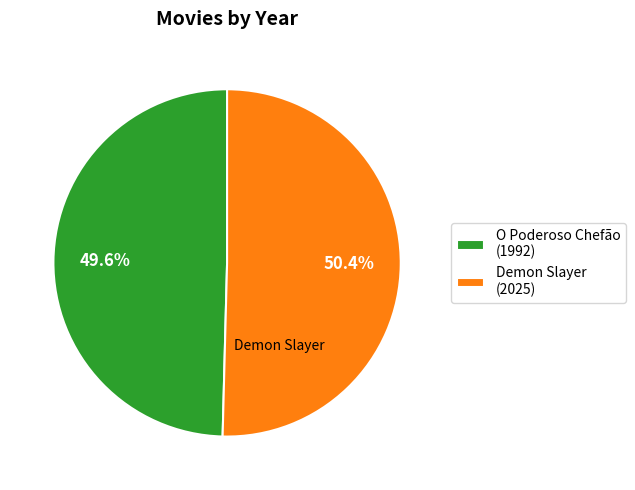

What percentage is the Demon Slayer slice, to the nearest percent?

50%